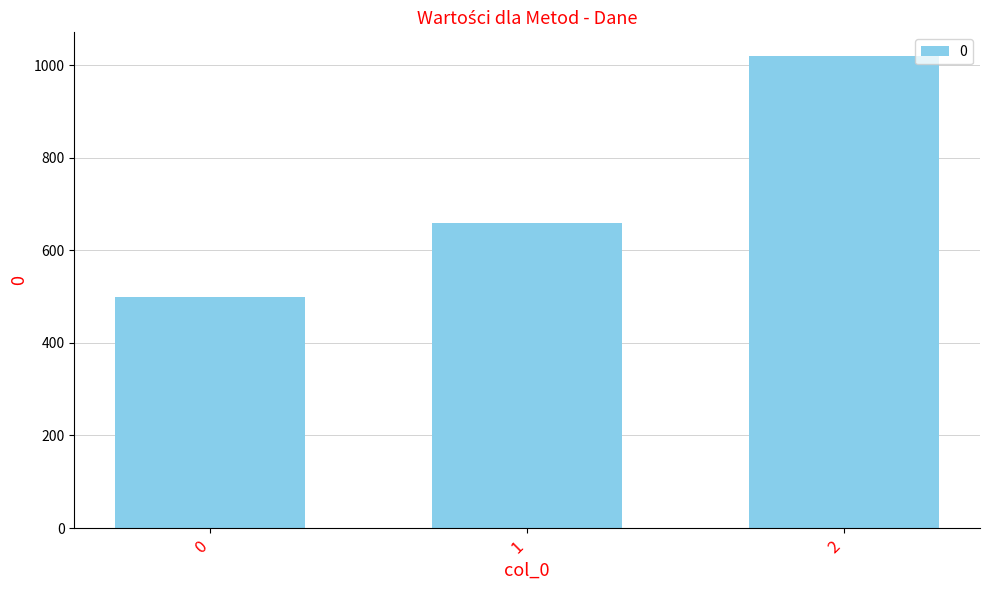

List the labels in order of value, largest first.

2, 1, 0